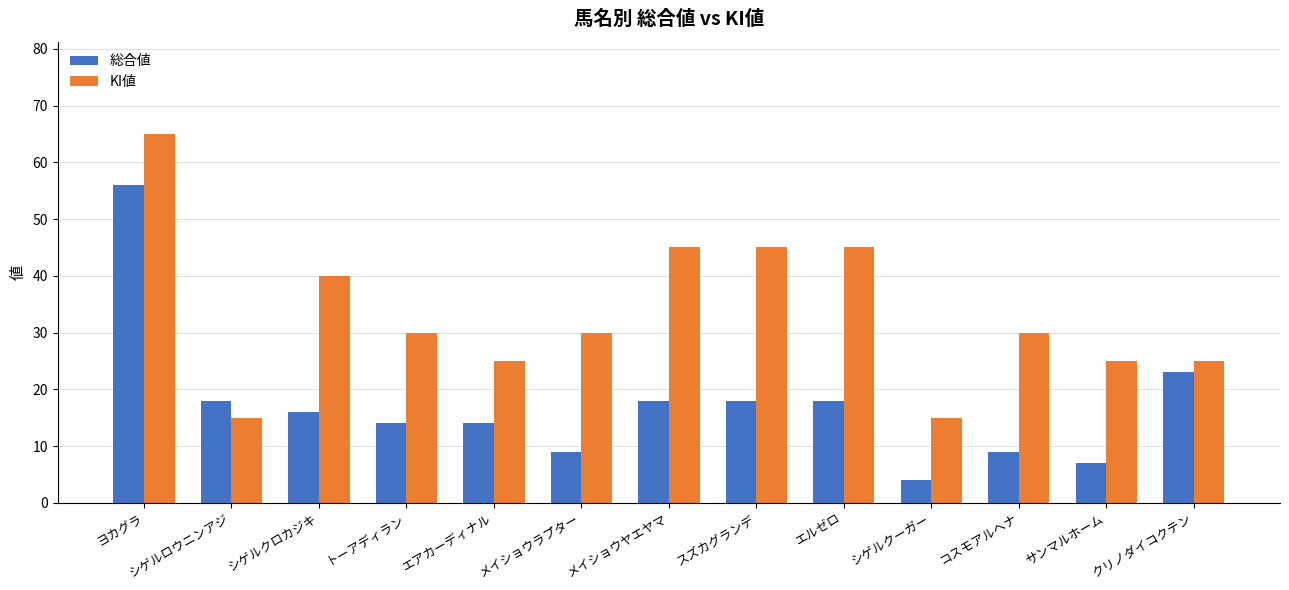

Between トーアディラン and コスモアルヘナ, which series saw the biggest shift?

総合値